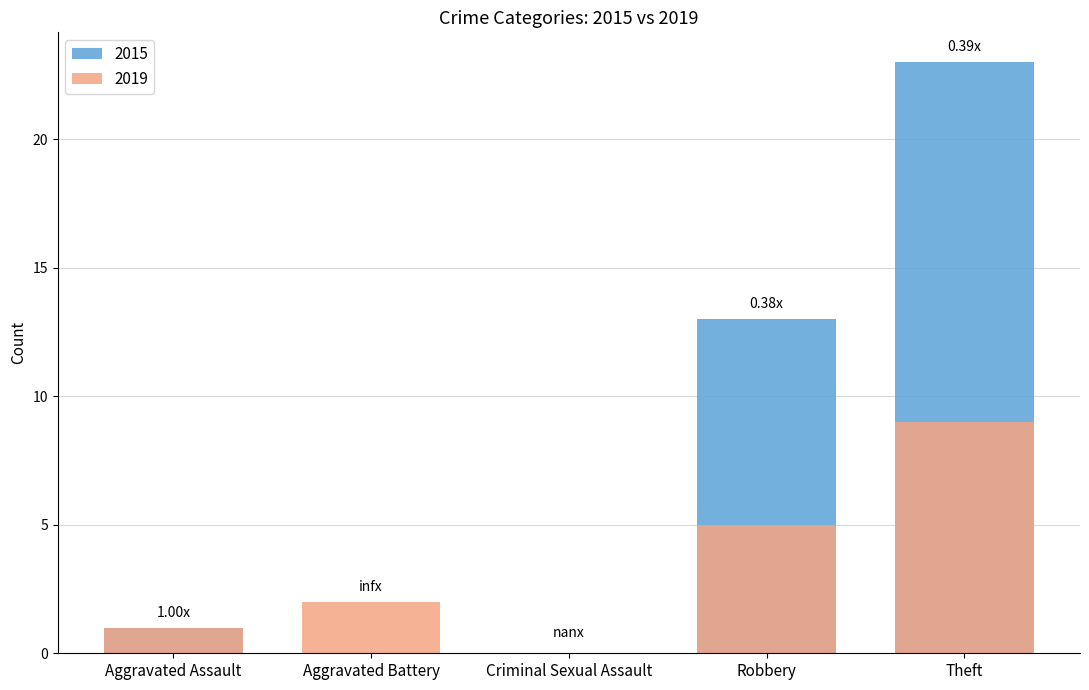

What is the difference between the maximum and minimum values in the 2015 series?

23